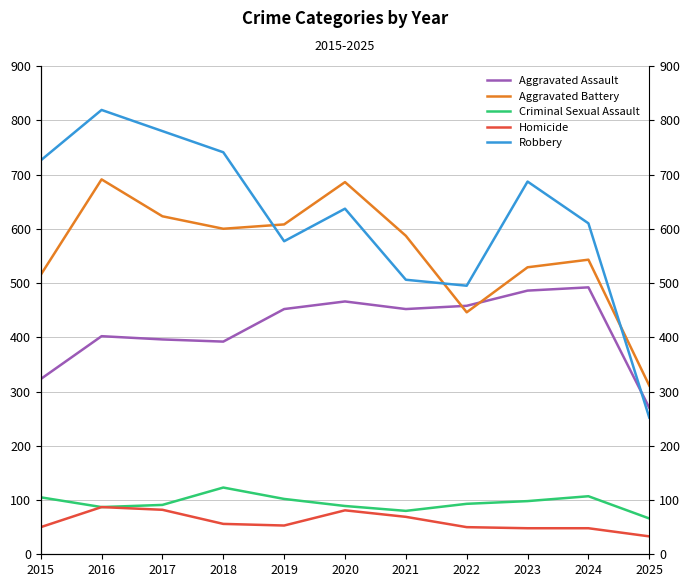

Which series has the largest total across all categories?

Robbery